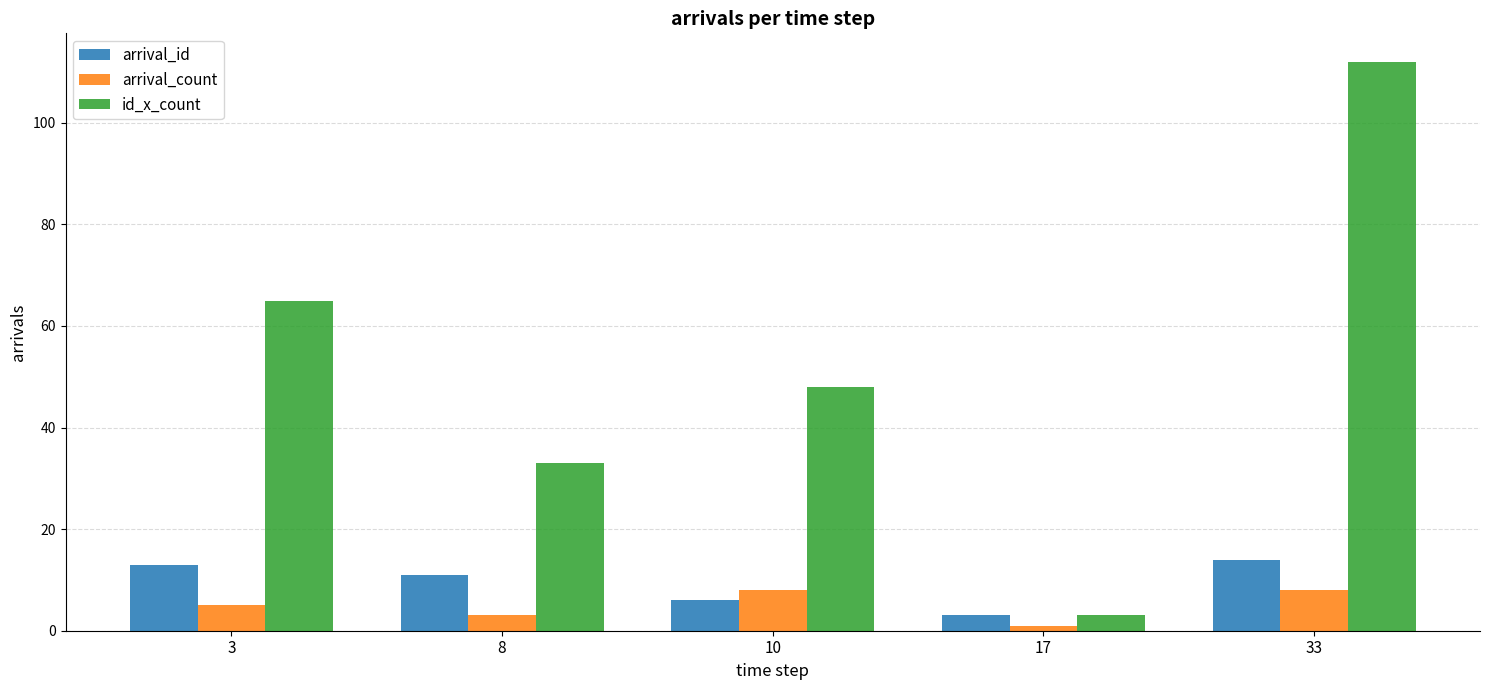

List the labels in order of id_x_count value, smallest first.

17, 8, 10, 3, 33